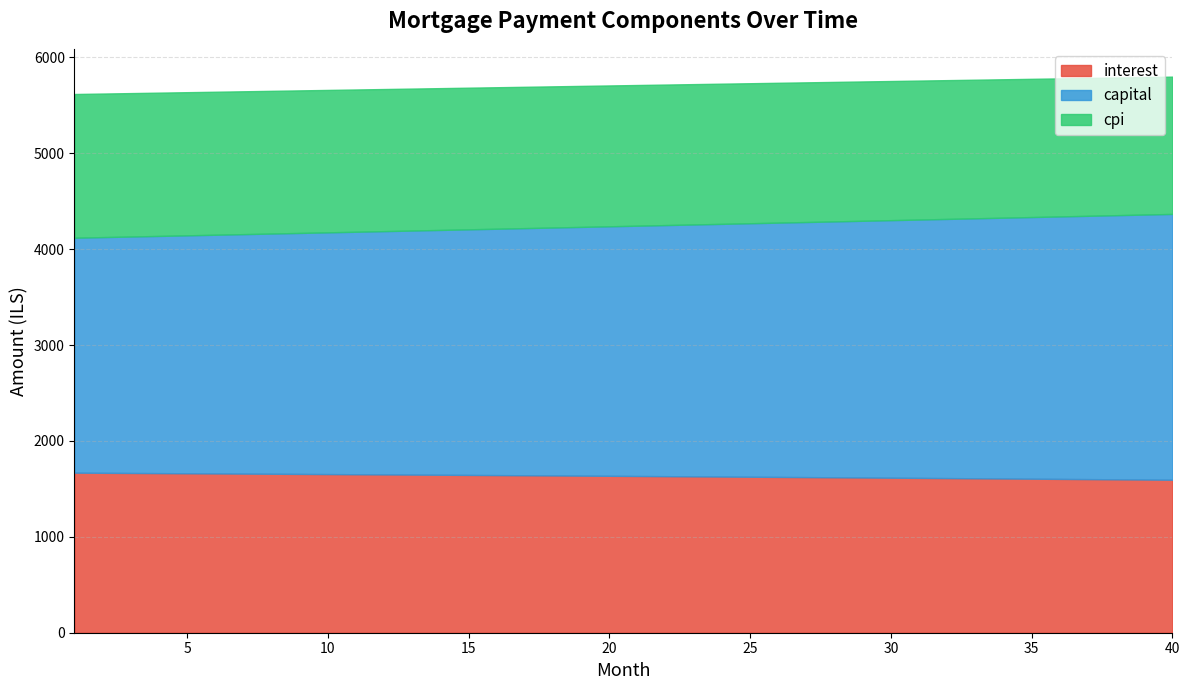

At which label does cpi first exceed 1468?

1